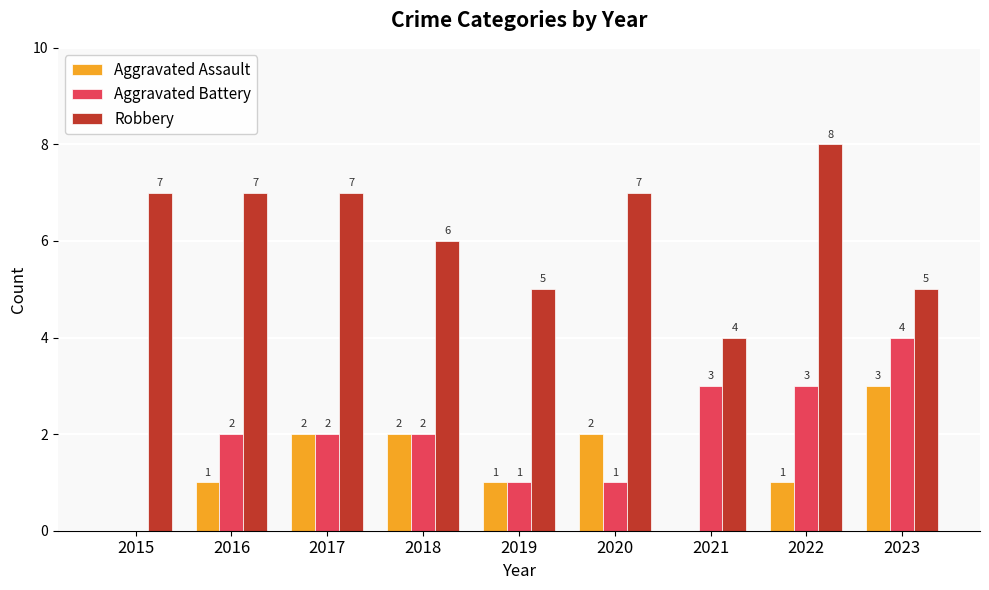

The Aggravated Battery series shows 2 at 2018. True or false?

True